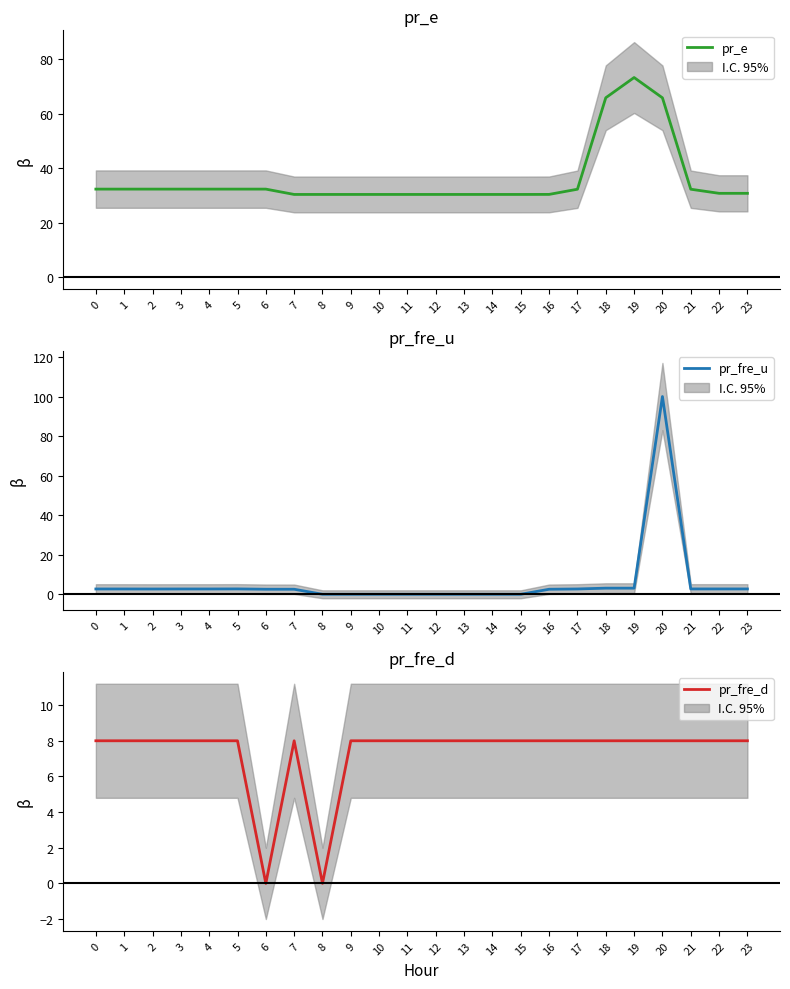

How many values in the pr_fre_u series exceed 2?

16